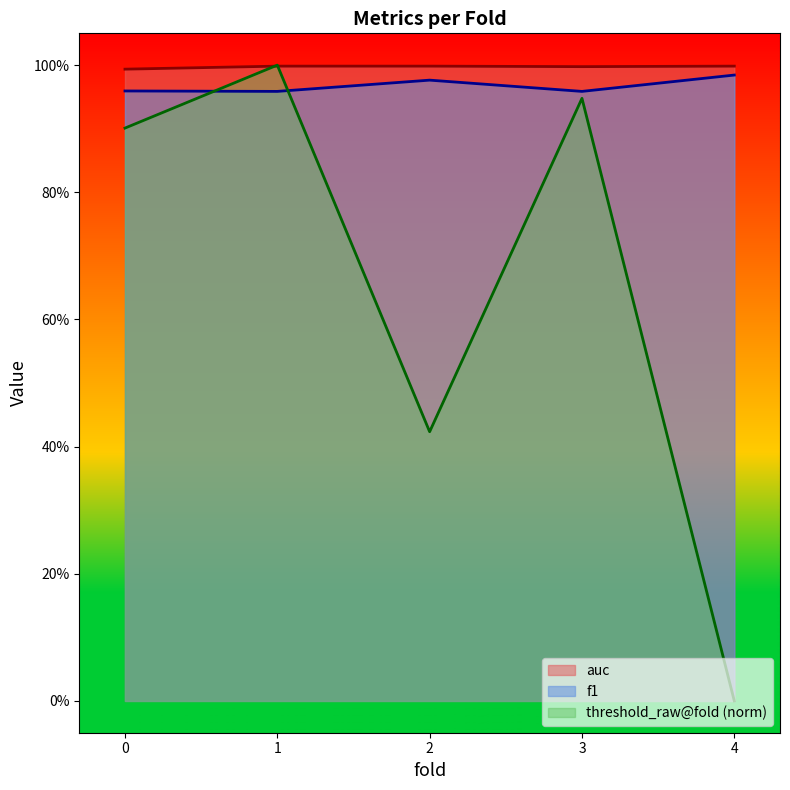

Does the chart have visible grid lines?

No